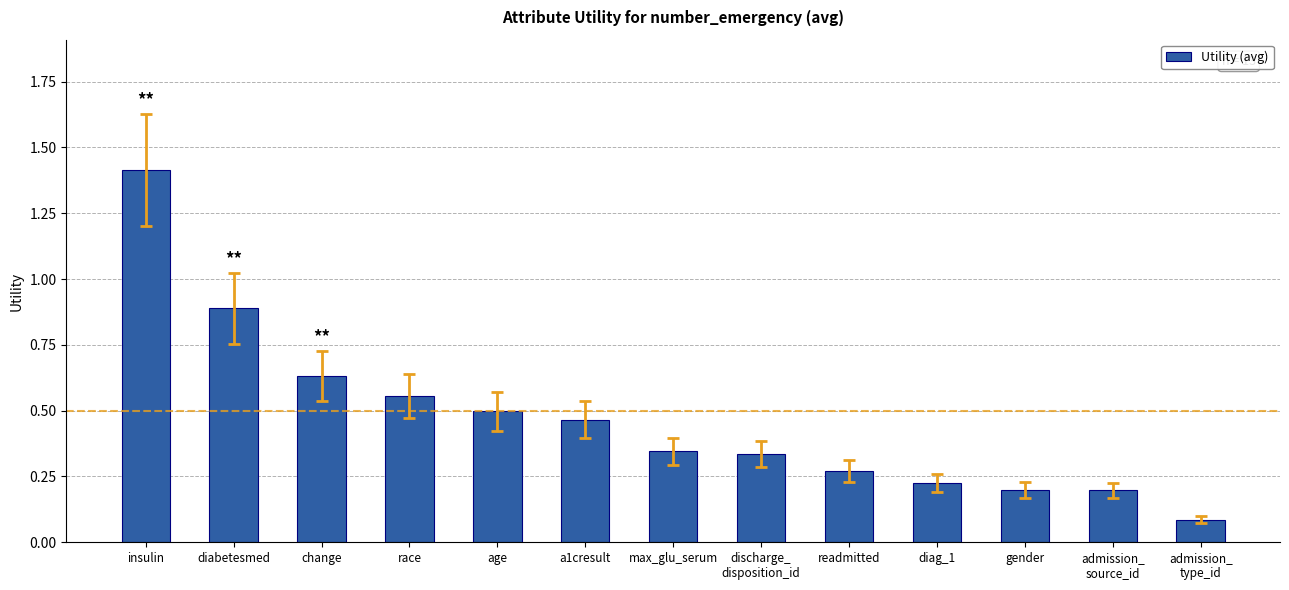

Does the chart contain any negative values?

No